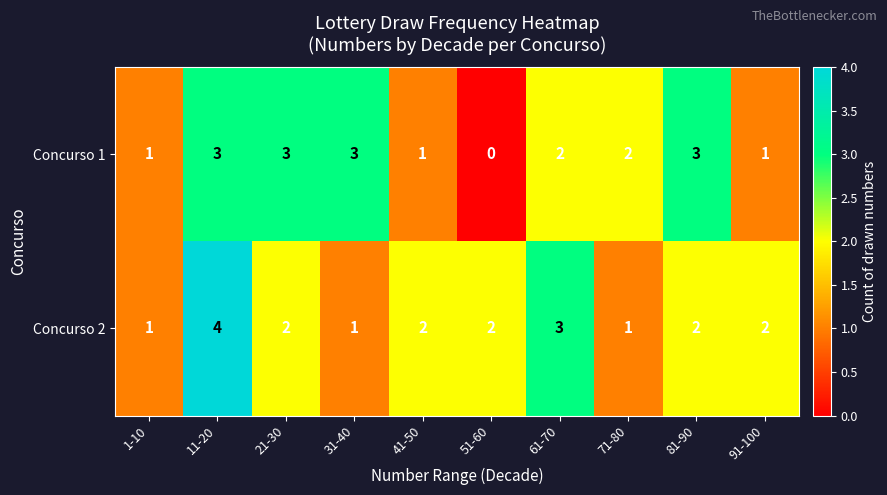

What is the difference between the maximum and minimum values in the Concurso 2 series?

3